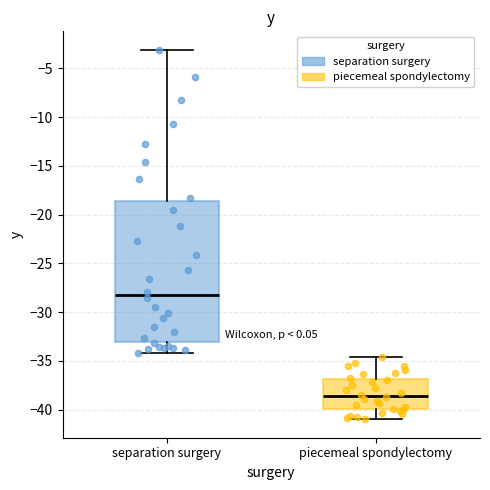

Reading left to right, transcribe this box plot: for each box, give where its median line is, the range the box spans, and where its two whiskers end, as read against the y-axis. The values are not printed on the chart, so give them approximately, as read against the axis.

separation surgery: median -28.0, box -33.0 to -18.5, whiskers -34.0 to -3.0
piecemeal spondylectomy: median -38.5, box -40.0 to -37.0, whiskers -41.0 to -34.5